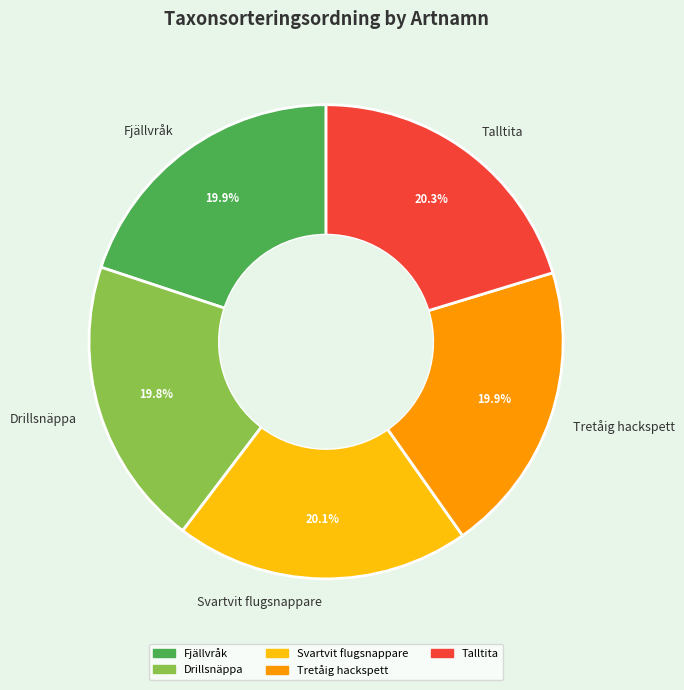

How much of the chart is everything except Tretåig hackspett?

80.1%